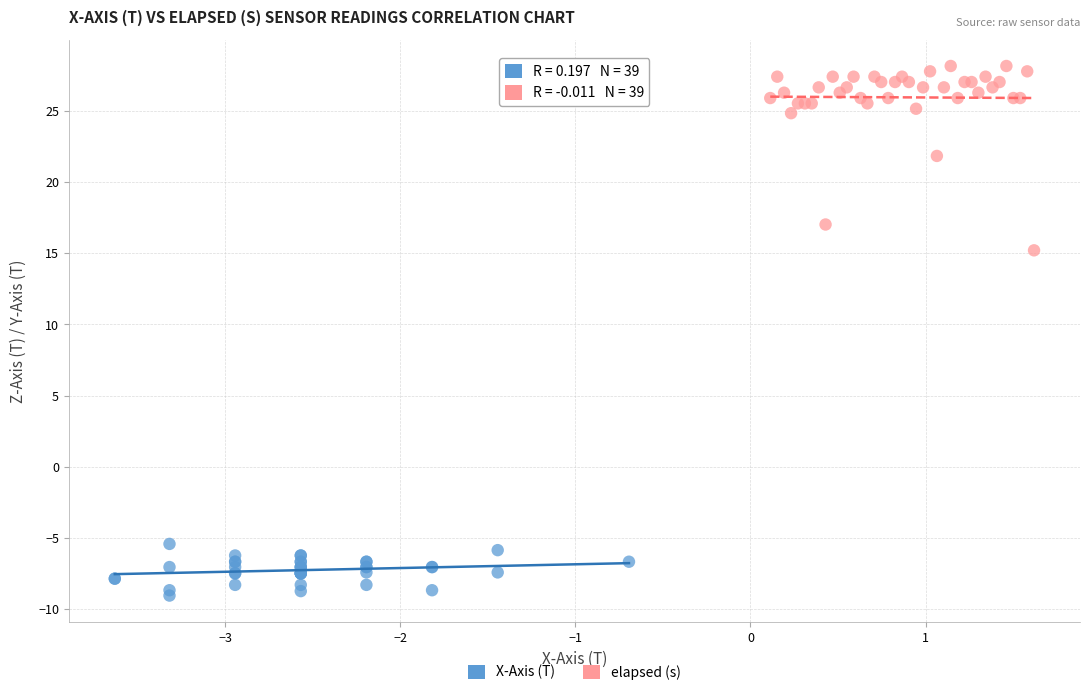

Which series reaches the minimum Y coordinate?

X-Axis (T)